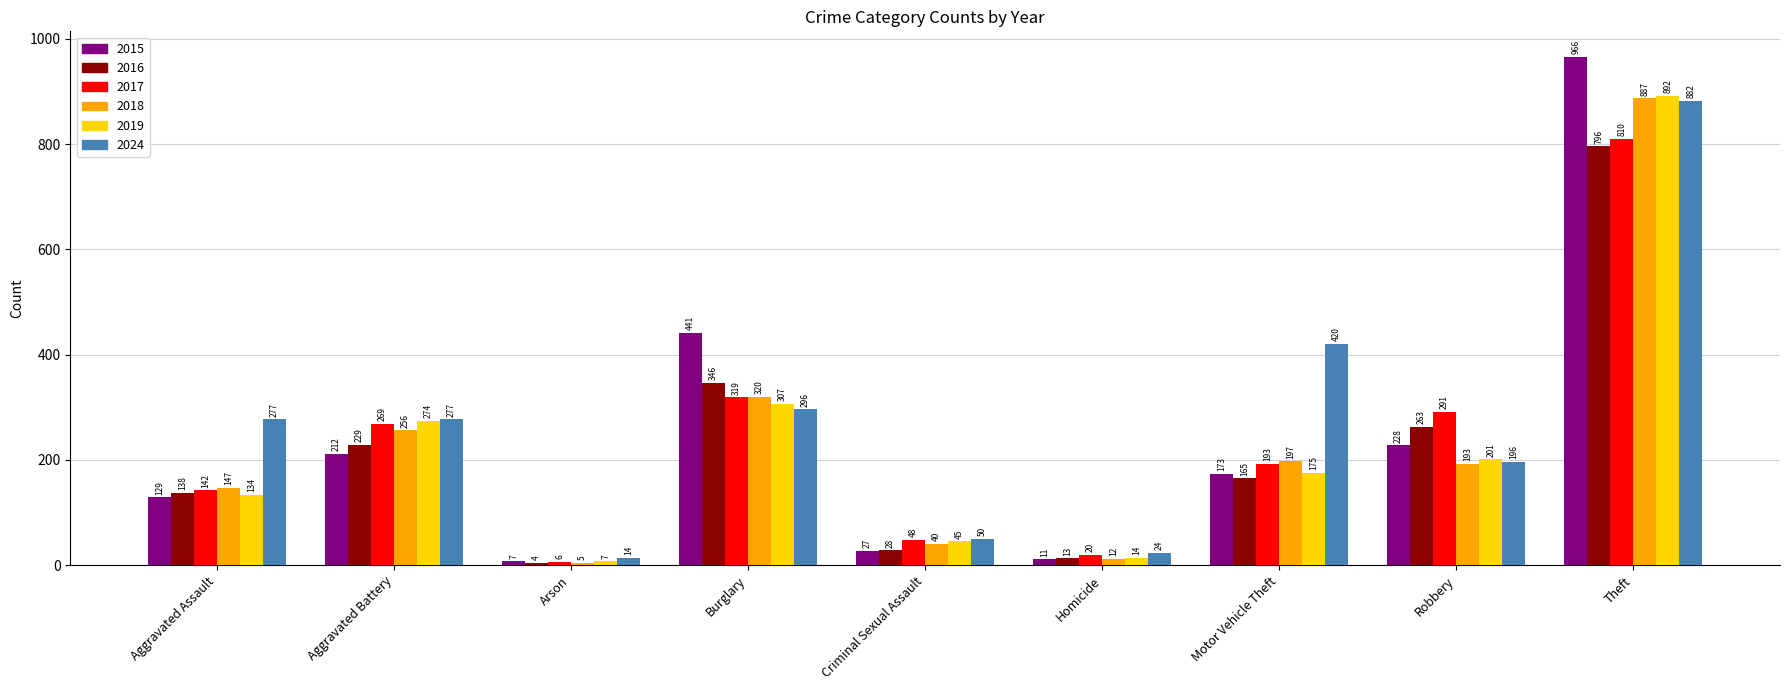

What is the lowest value of the 2017 series?

6